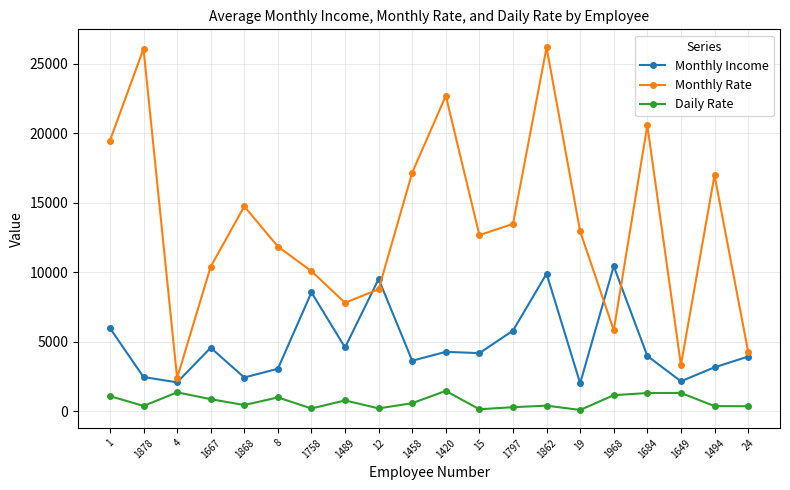

The Monthly Income series shows 8564 at 1758. True or false?

True